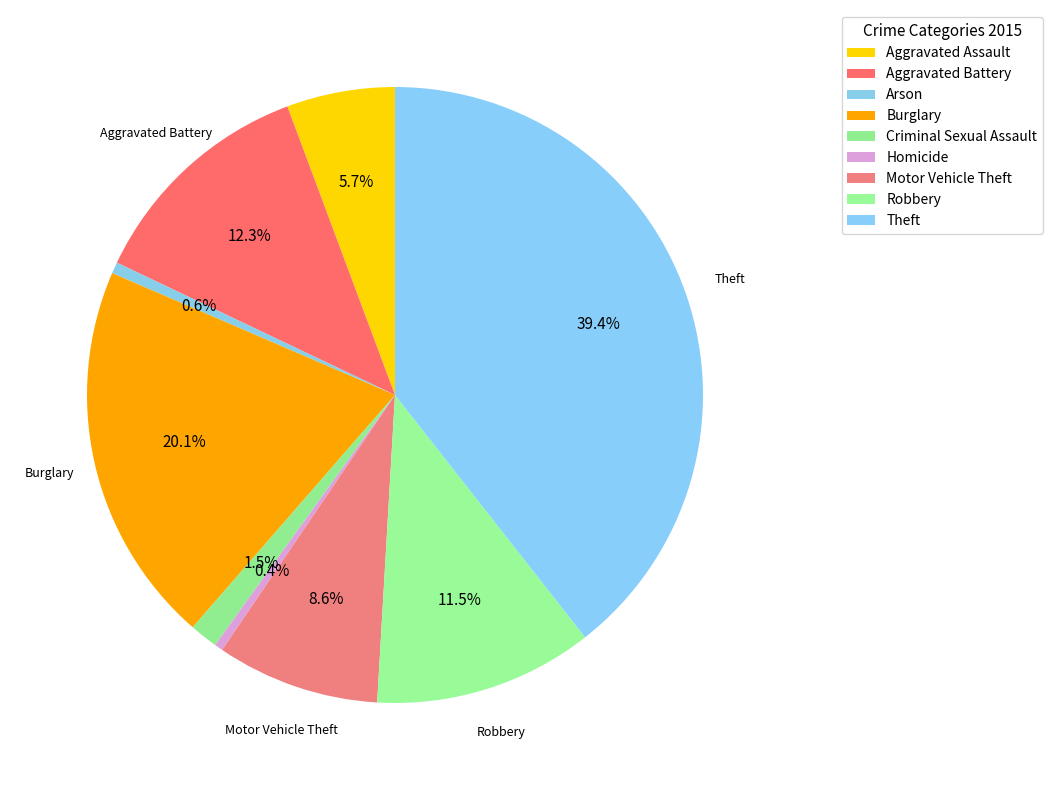

Rank the categories by value from lowest to highest.

Homicide, Arson, Criminal Sexual Assault, Aggravated Assault, Motor Vehicle Theft, Robbery, Aggravated Battery, Burglary, Theft